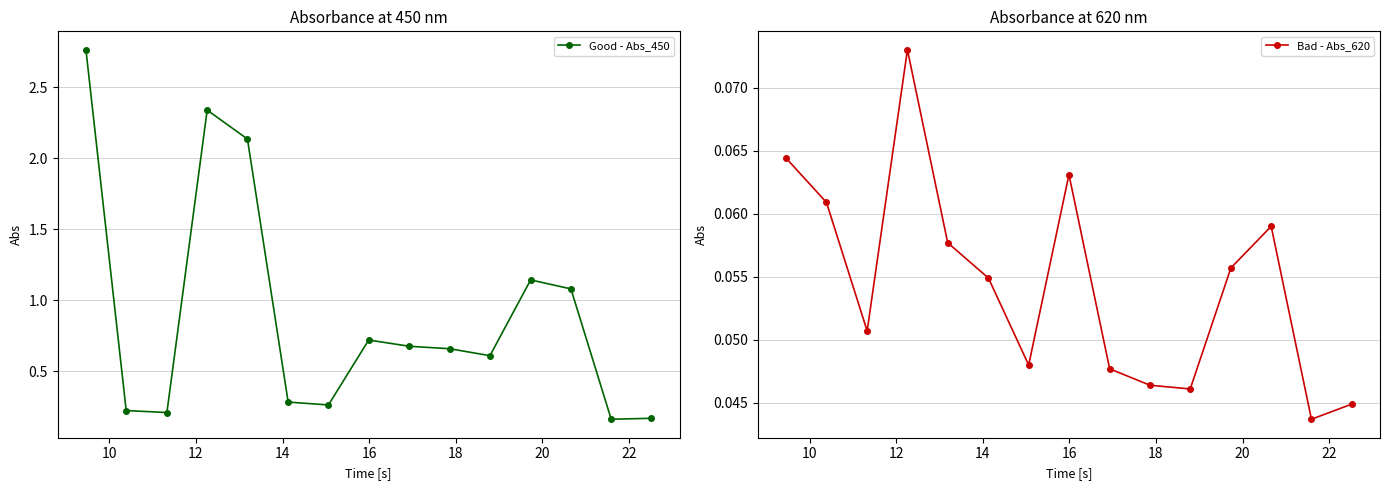

Reading right to left, what are all the values shown in this chart?

Good - Abs_450: 0.2	0.2	1.1	1.1	0.6	0.7	0.7	0.7	0.3	0.3	2.1	2.3	0.2	0.2	2.8
Bad - Abs_620: 0.0	0.0	0.1	0.1	0.0	0.0	0.0	0.1	0.0	0.1	0.1	0.1	0.1	0.1	0.1